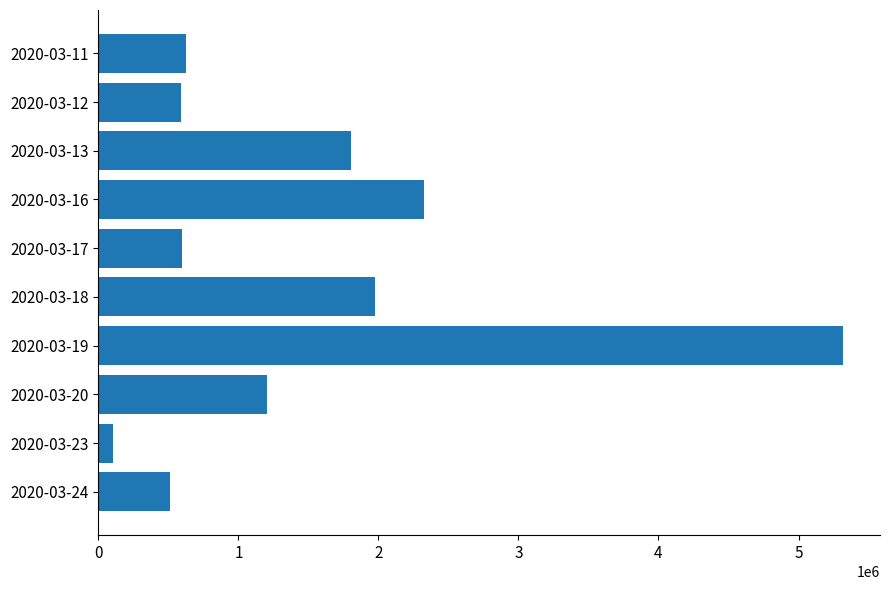

What is the difference between the maximum and second lowest values?

4806500